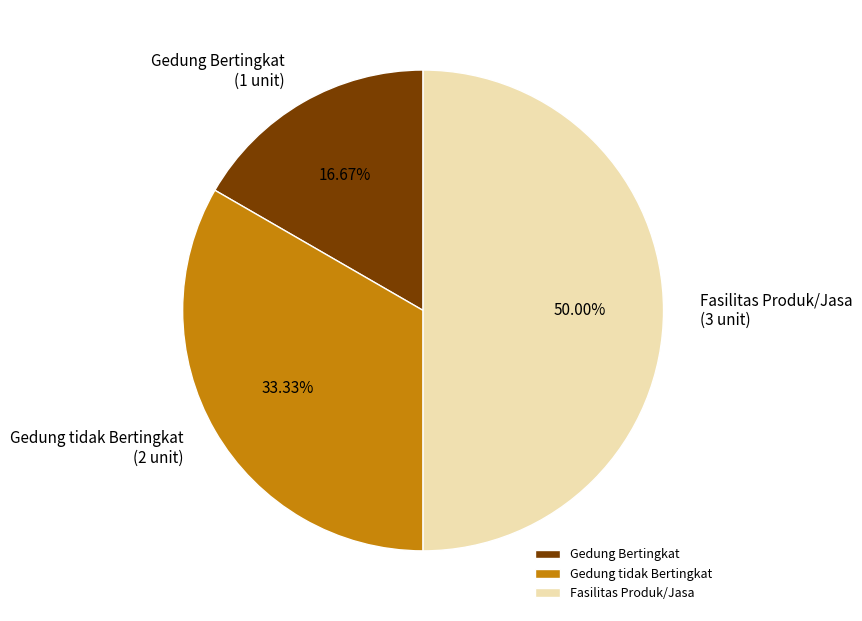

What percentage is the Gedung tidak Bertingkat slice, to the nearest percent?

33%